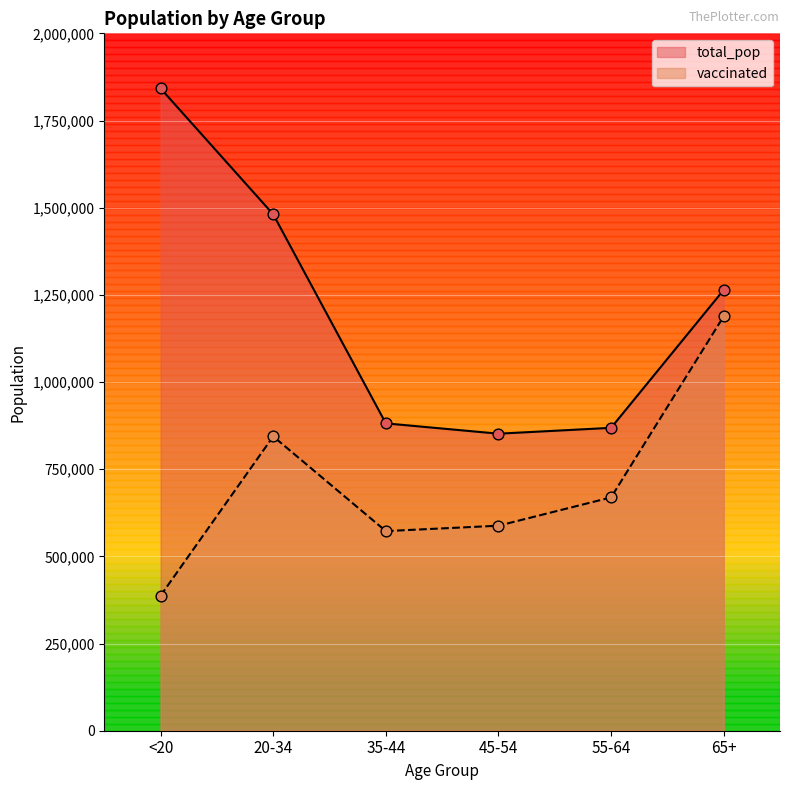

At how many categories does at least one series exceed 1601447?

1